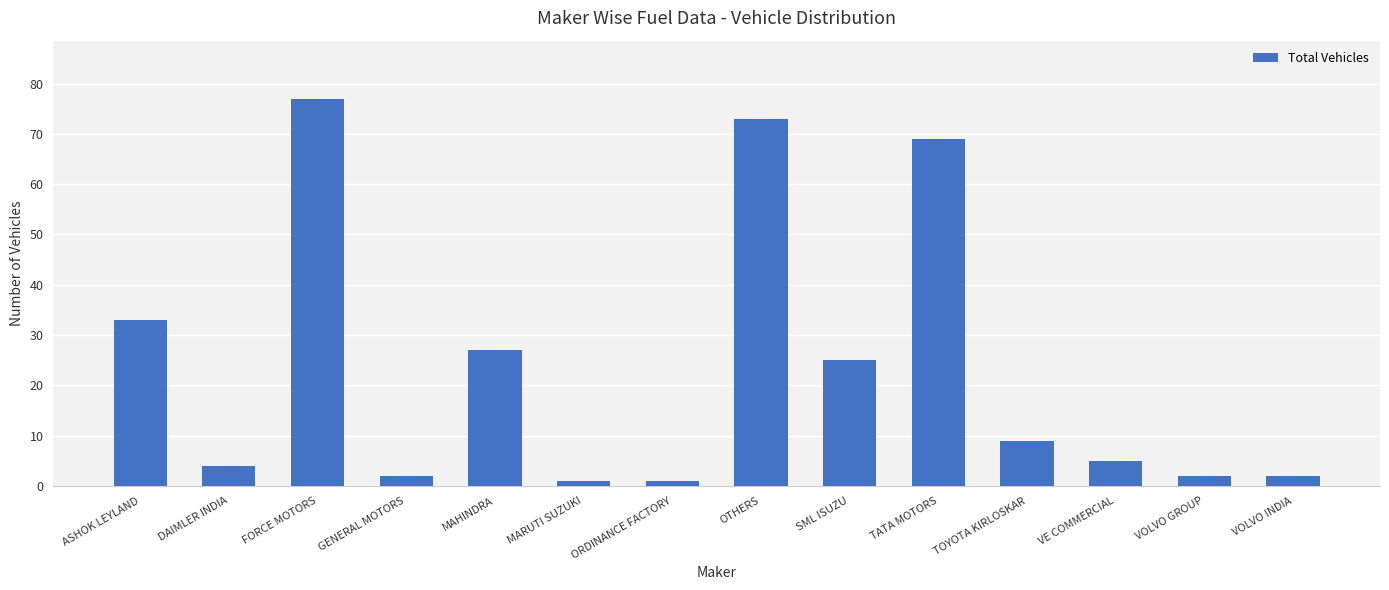

Are the bars grouped side by side (vs. stacked)?

No